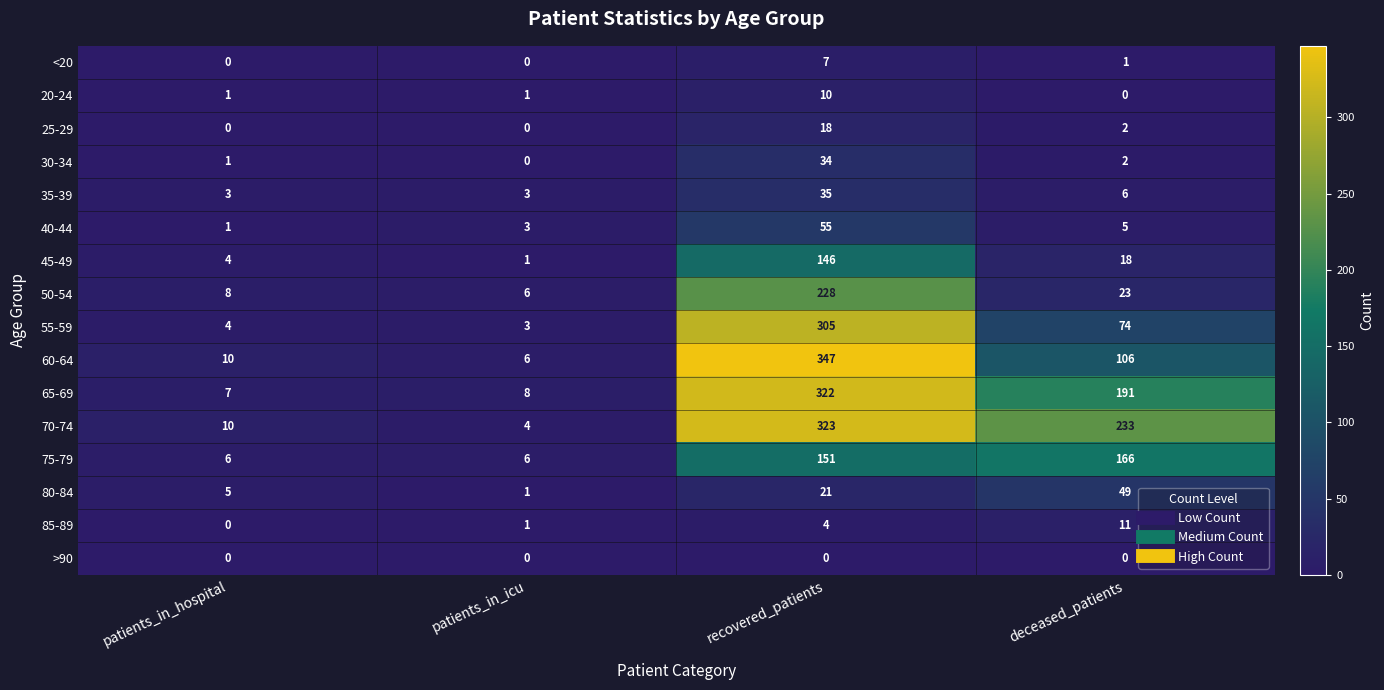

Which category has the lowest value in the 30-34 series?

patients_in_icu